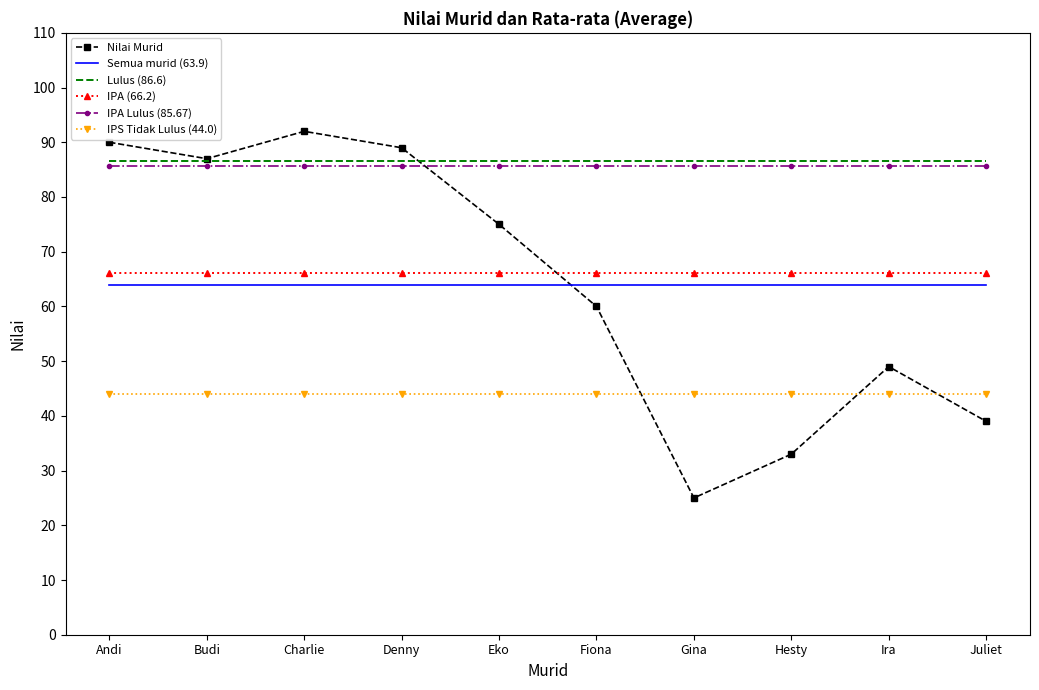

What are all the series names shown in the legend?

Nilai Murid, Semua murid (63.9), Lulus (86.6), IPA (66.2), IPA Lulus (85.67), IPS Tidak Lulus (44.0)